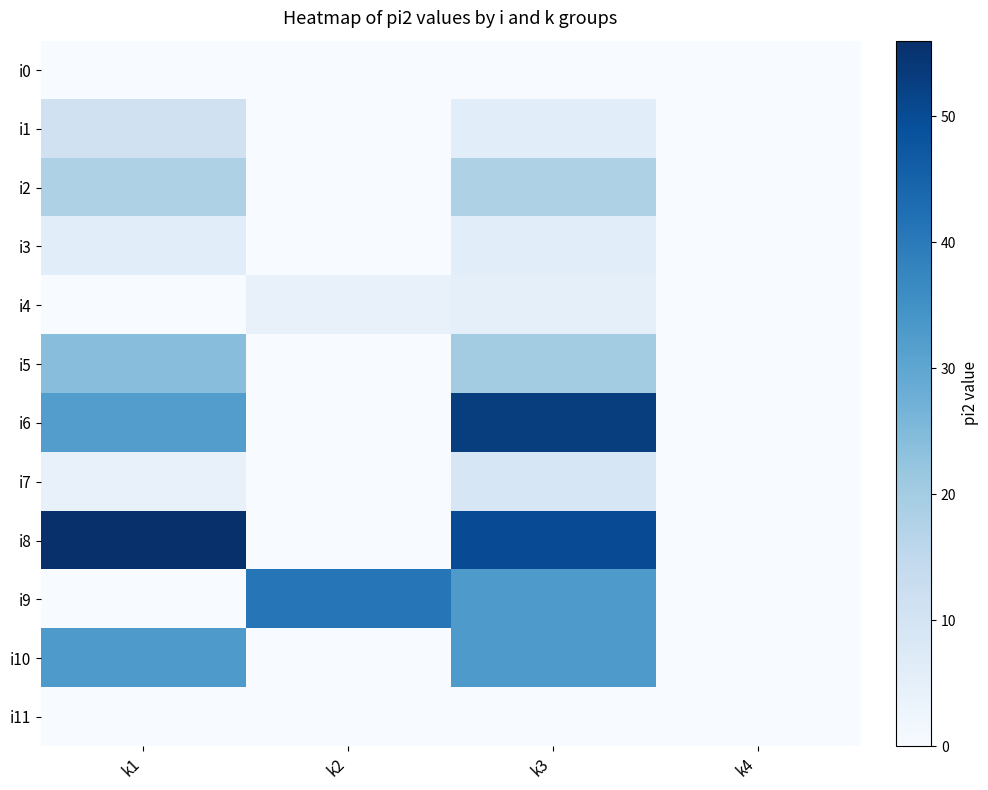

List the series in order of their peak value, highest first.

i8, i6, i9, i10, i5, i2, i1, i7, i3, i4, i0, i11